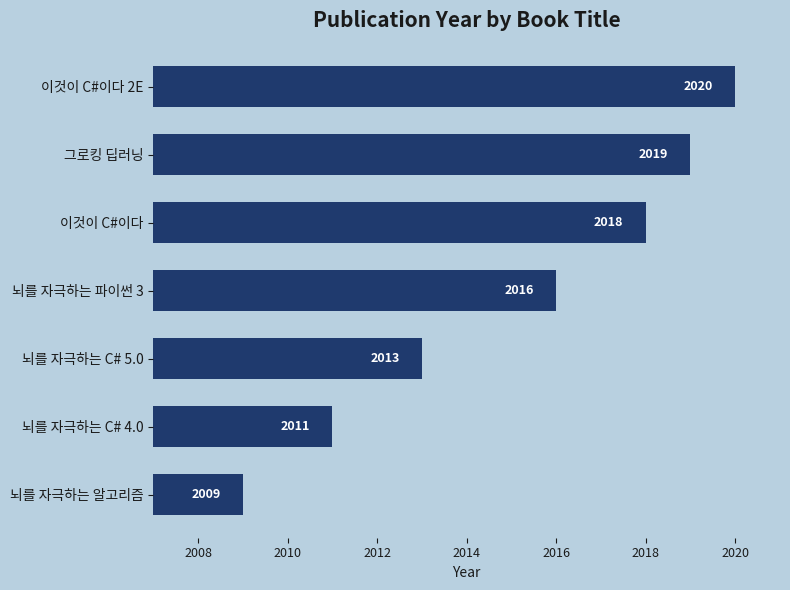

What is the average value?

2015